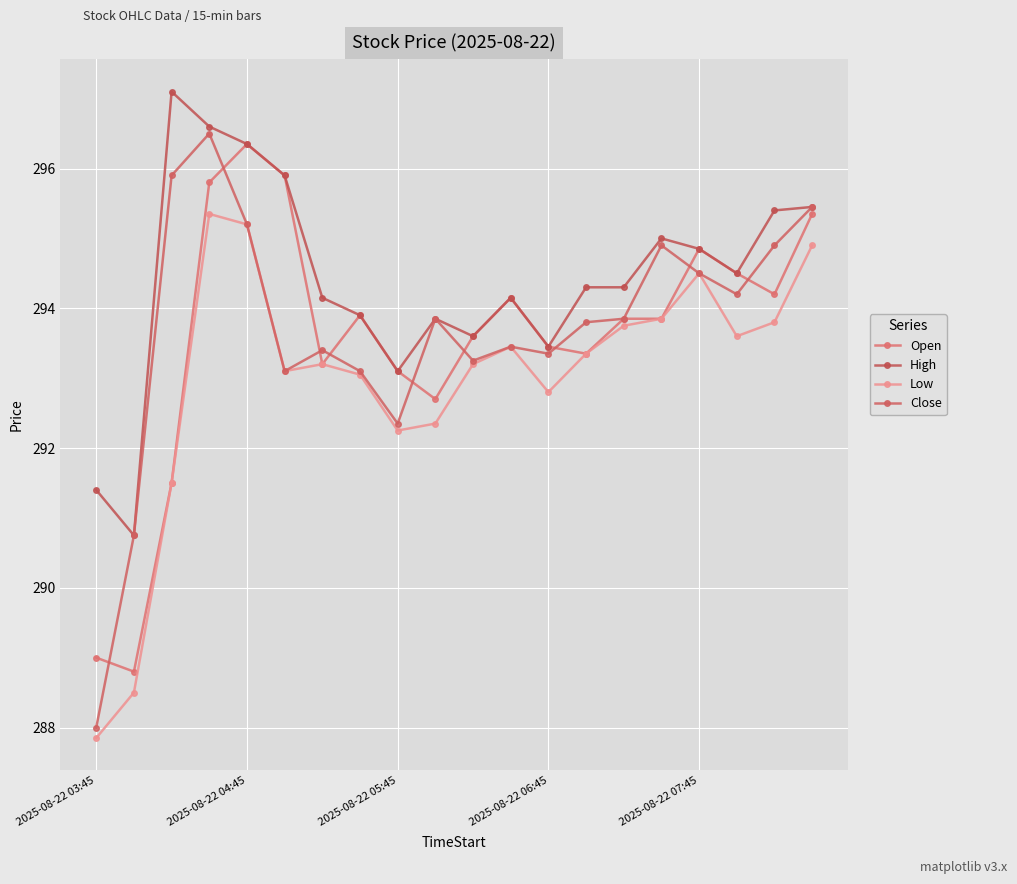

True or false: Close has more than 1 points higher than both neighbors.

True